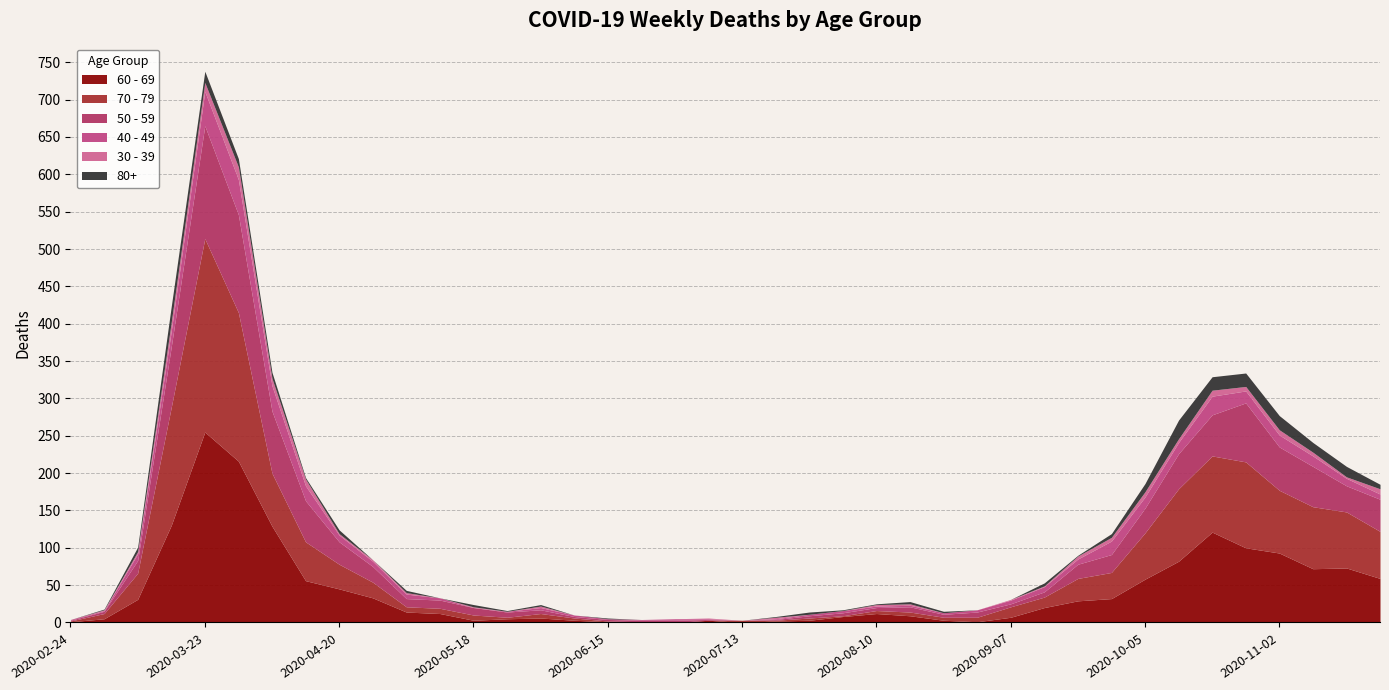

True or false: 60 - 69 has a value of 23 at 2020-10-05.

False